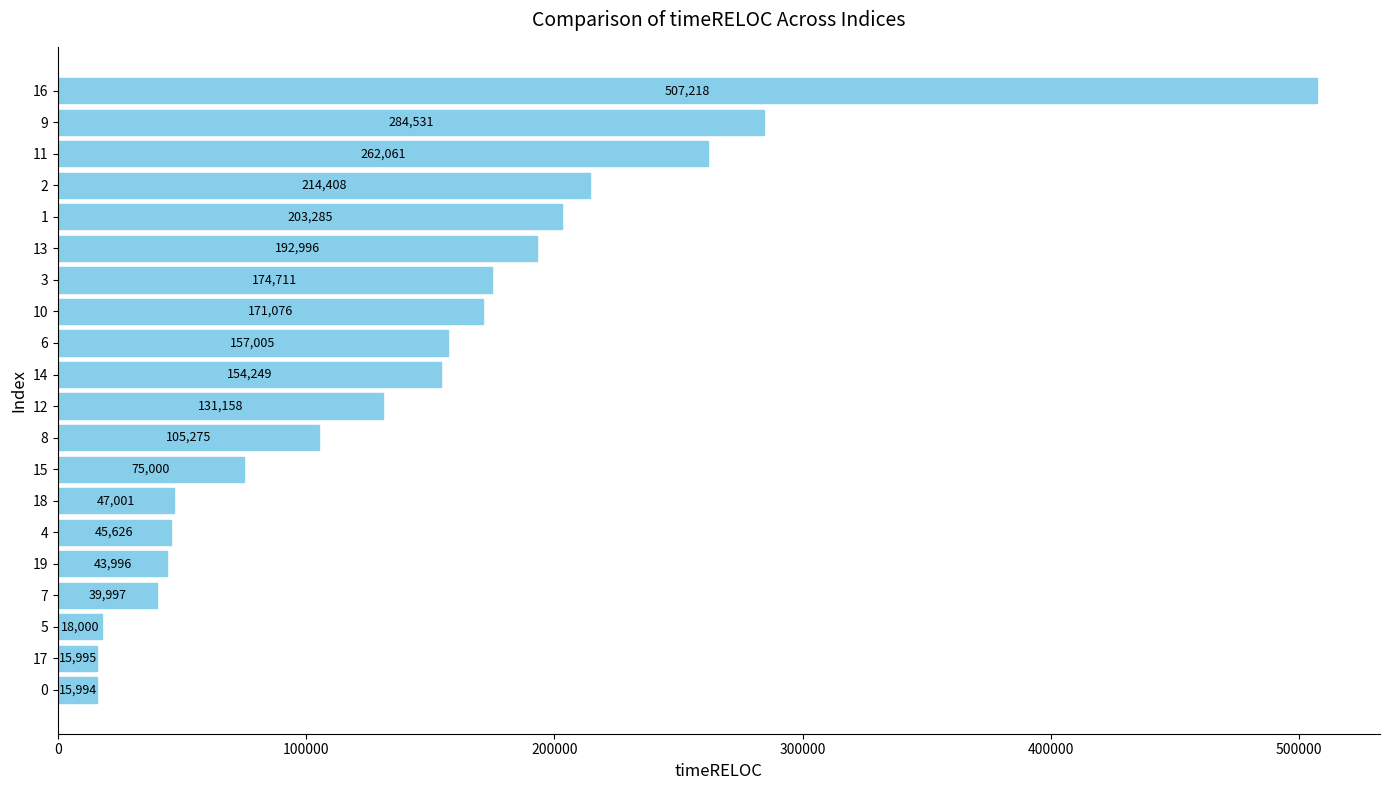

Rank the categories by value from highest to lowest.

16, 9, 11, 2, 1, 13, 3, 10, 6, 14, 12, 8, 15, 18, 4, 19, 7, 5, 17, 0